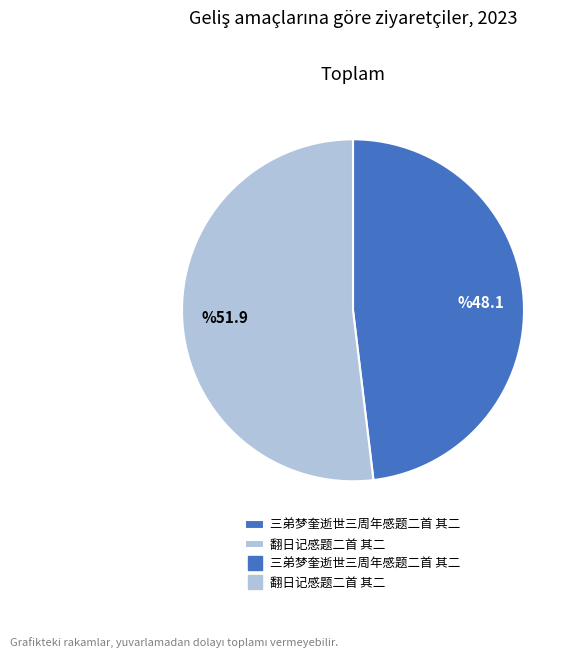

Is there a majority slice in this chart?

Yes